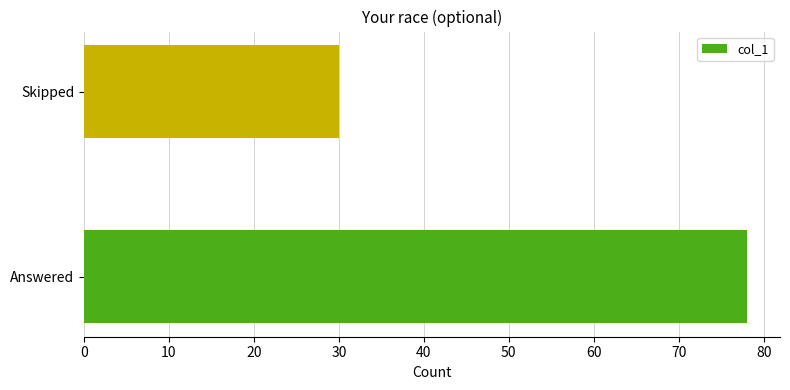

Between Skipped and Answered, which is larger?

Answered